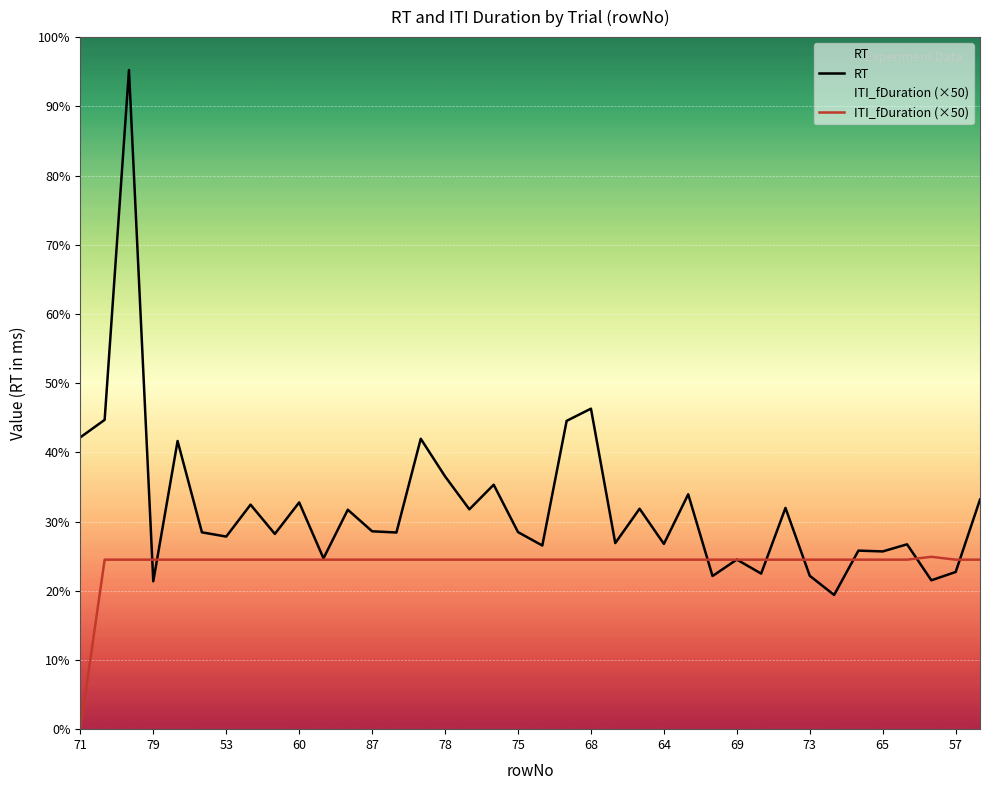

How many interior local peaks does the RT series have?

14